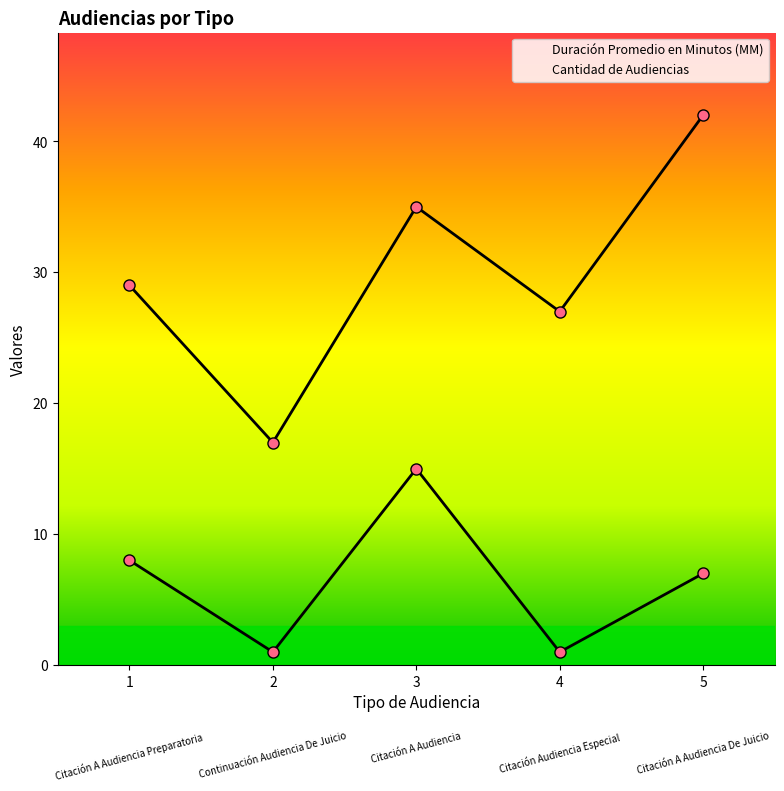

Which series has the largest total across all categories?

Duración Promedio en Minutos (MM)